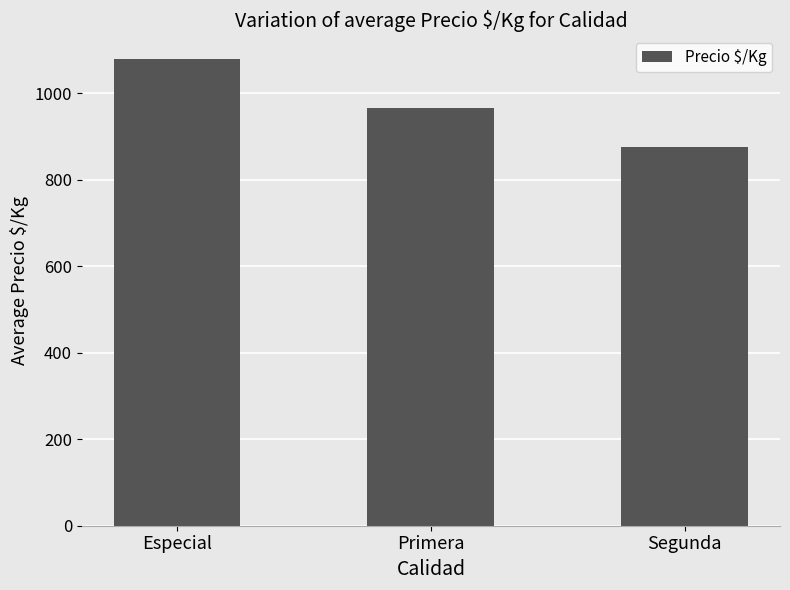

What is the difference between the values at Primera and Especial?

114